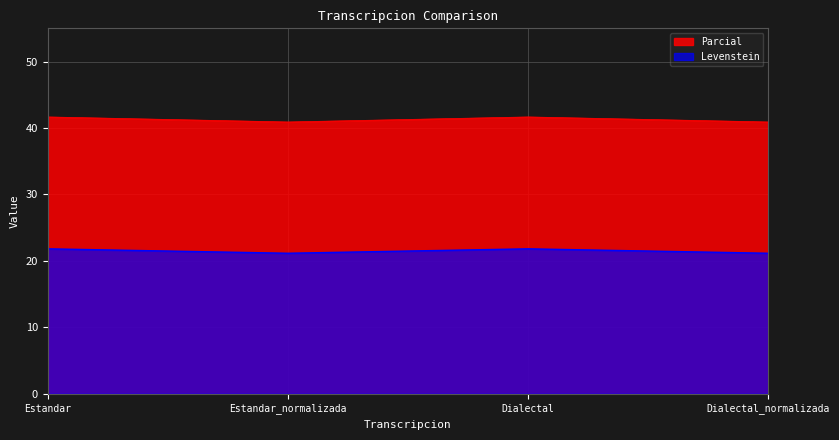

Where is the first local maximum for Parcial?

Dialectal